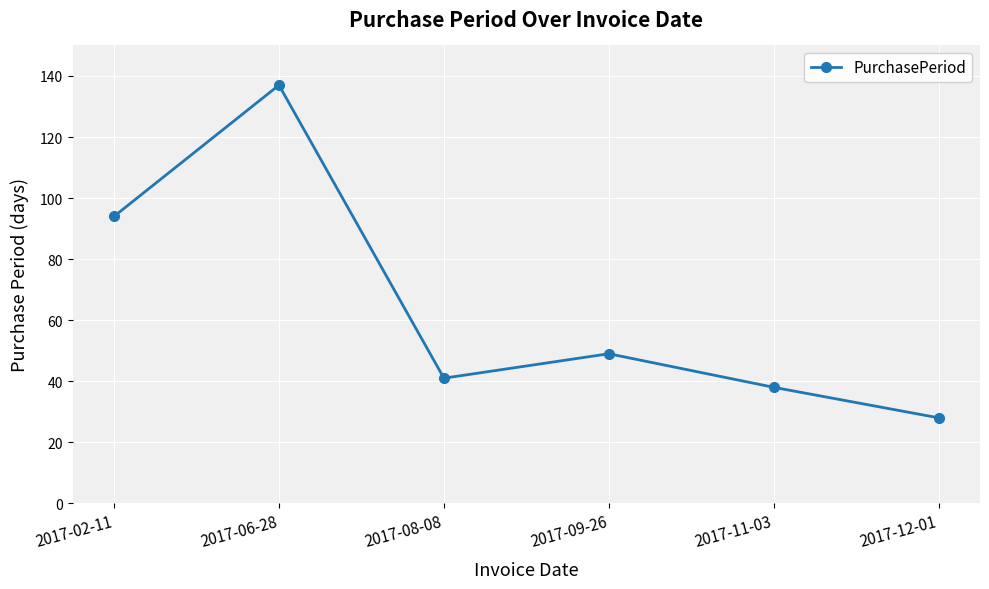

The value at 2017-08-08 is 28. True or false?

False